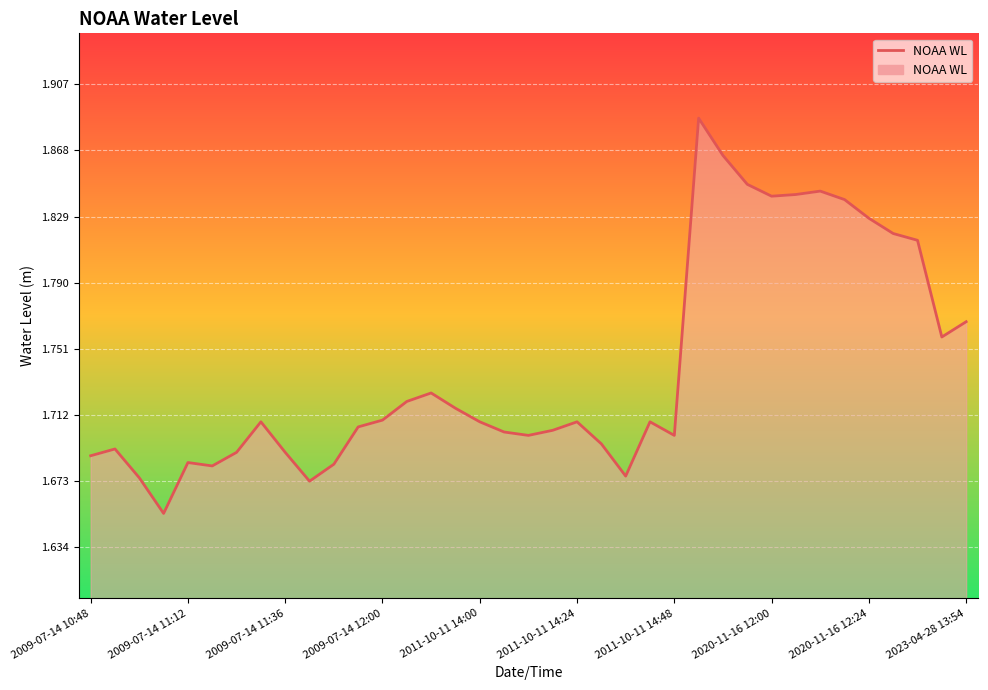

How many lines are shown in the chart?

1